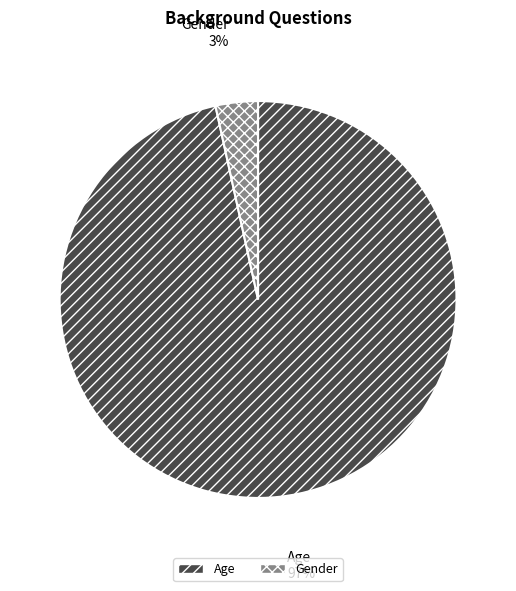

Is the sum of Age and Gender greater than half?

Yes